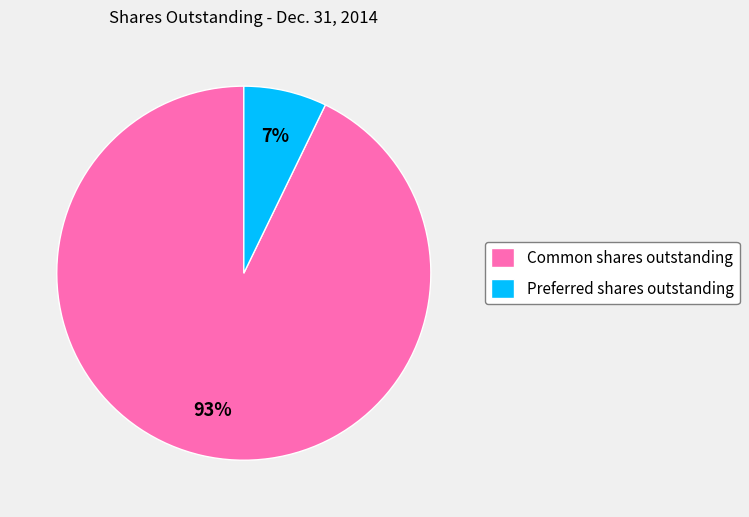

What is the largest slice in the pie chart?

Common shares outstanding